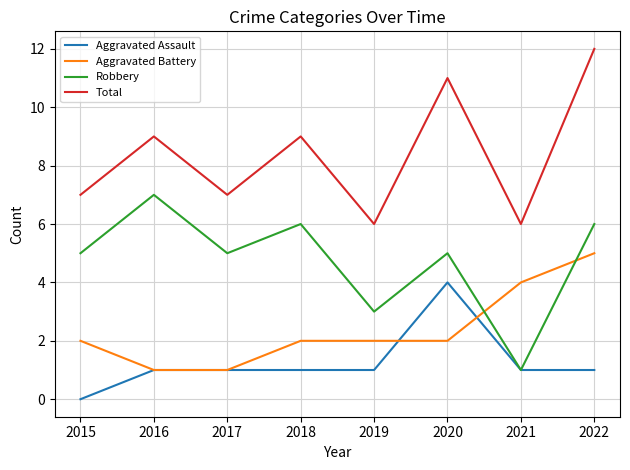

Reading left to right, extract all data points from this chart.

Aggravated Assault: 0	1	1	1	1	4	1	1
Aggravated Battery: 2	1	1	2	2	2	4	5
Robbery: 5	7	5	6	3	5	1	6
Total: 7	9	7	9	6	11	6	12